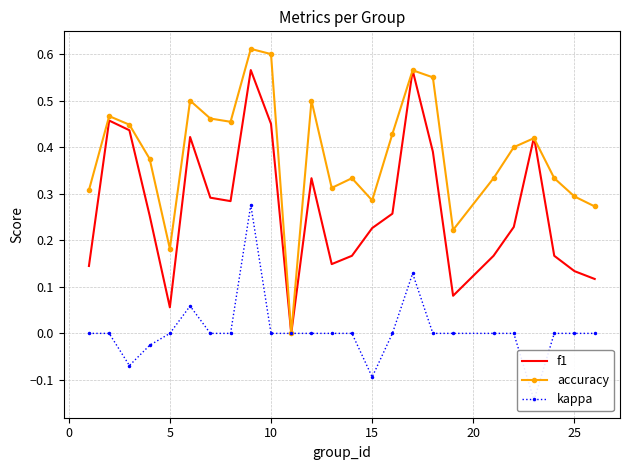

How many interior local valleys does the accuracy series have?

6